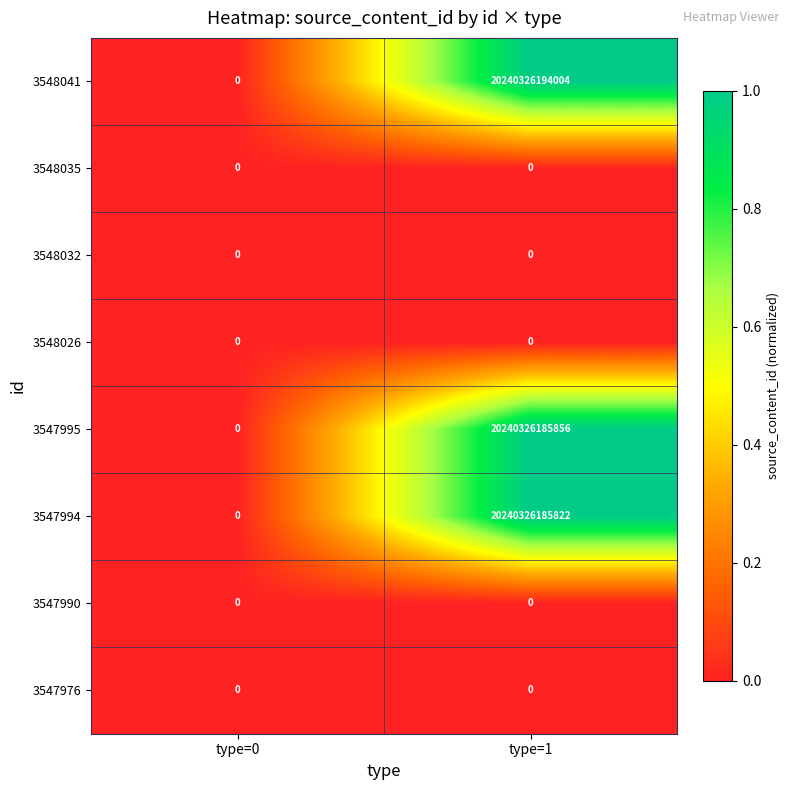

How many series are shown in this chart?

8